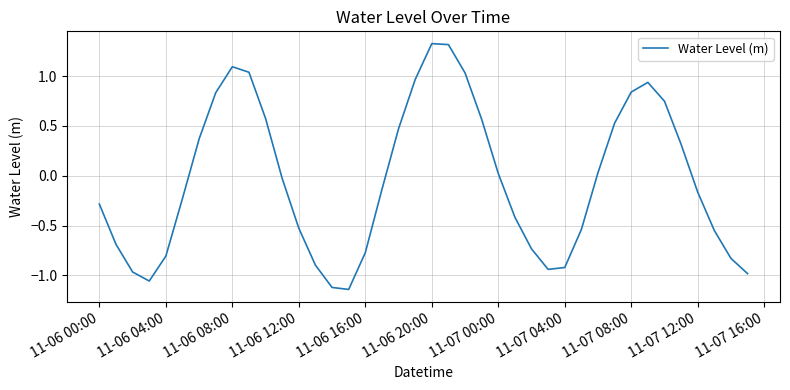

What is the difference between the maximum and minimum values?

2.5